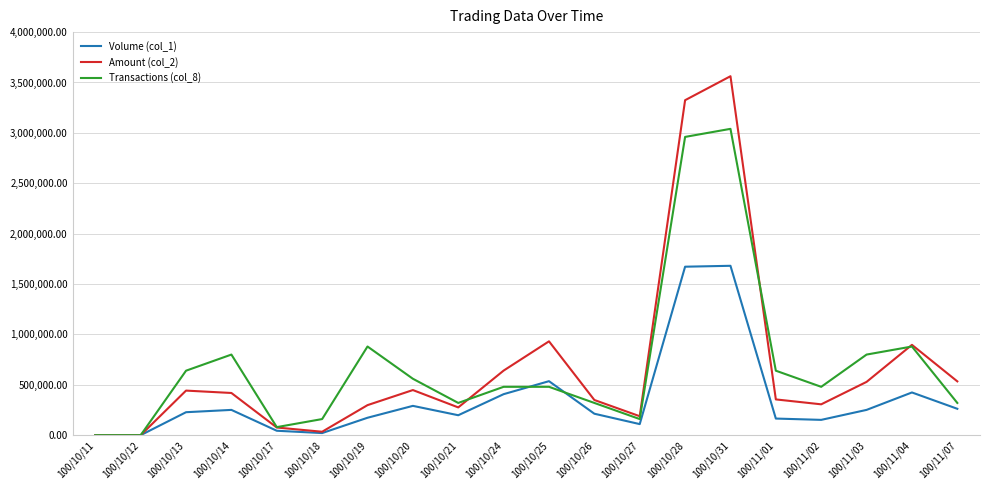

True or false: Amount (col_2) has a value of 418850 at 100/10/14.

True